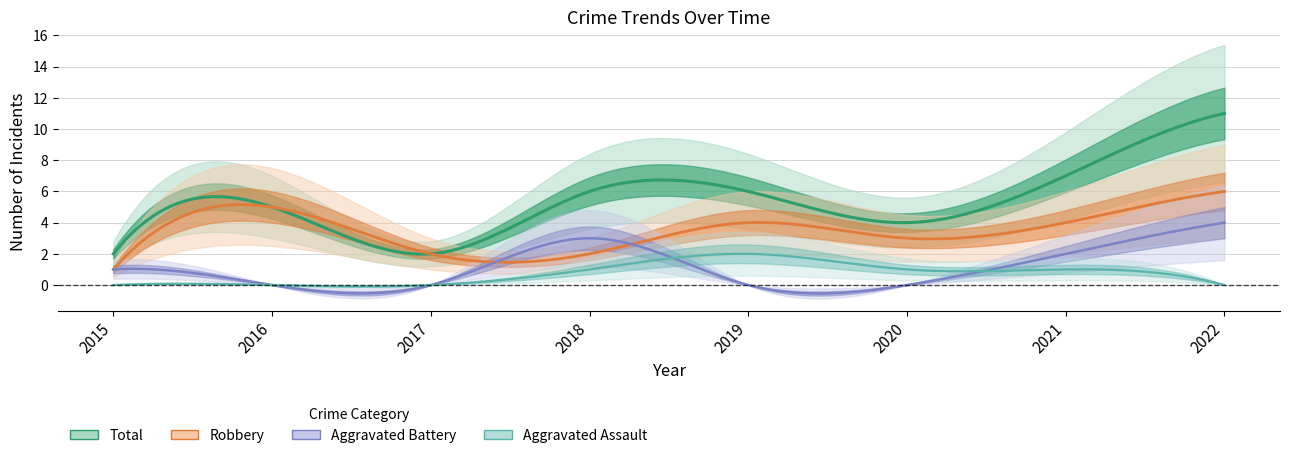

Reading left to right, extract all data points from this chart.

Aggravated Assault: 2015=0	2016=0	2017=0	2018=1	2019=2	2020=1	2021=1	2022=0
Aggravated Battery: 2015=1	2016=0	2017=0	2018=3	2019=0	2020=0	2021=2	2022=4
Robbery: 2015=1	2016=5	2017=2	2018=2	2019=4	2020=3	2021=4	2022=6
Total: 2015=2	2016=5	2017=2	2018=6	2019=6	2020=4	2021=7	2022=11